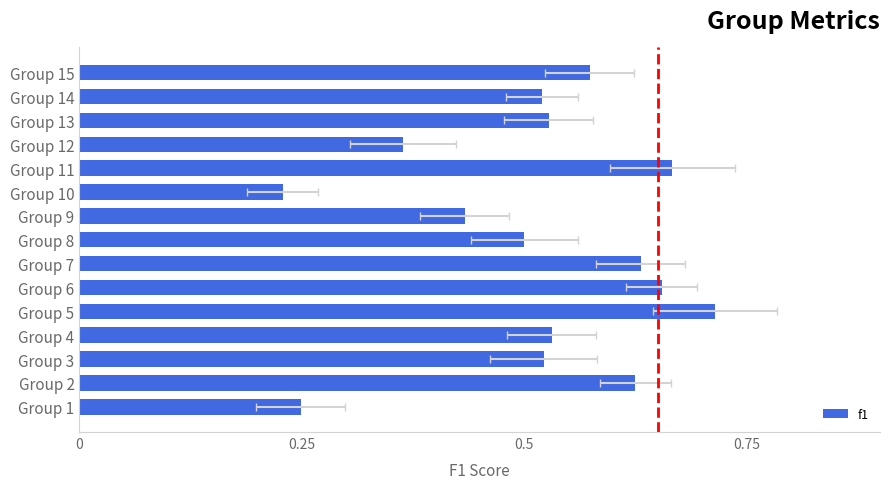

What is the average value?

0.5